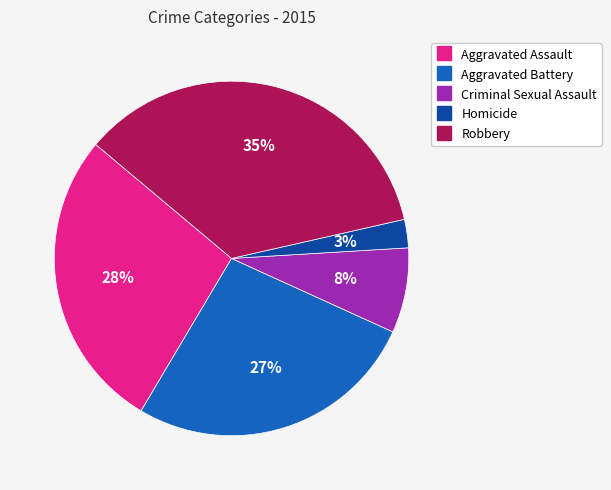

To the nearest percent, what is the difference between the Aggravated Battery and Homicide slice percentages?

24%